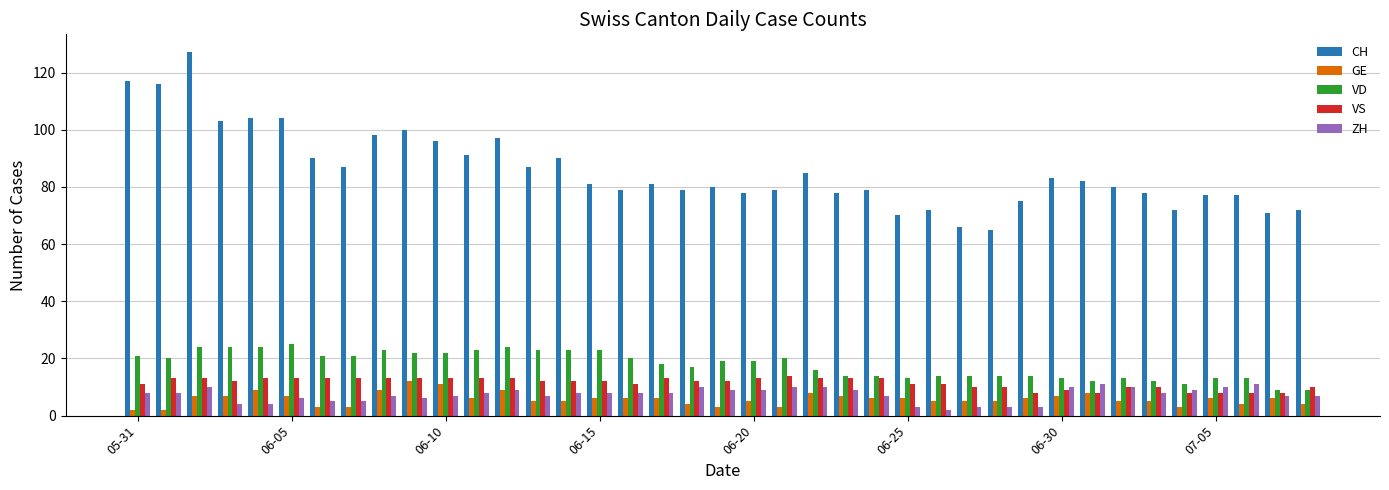

Count the number of categories in the chart.

39